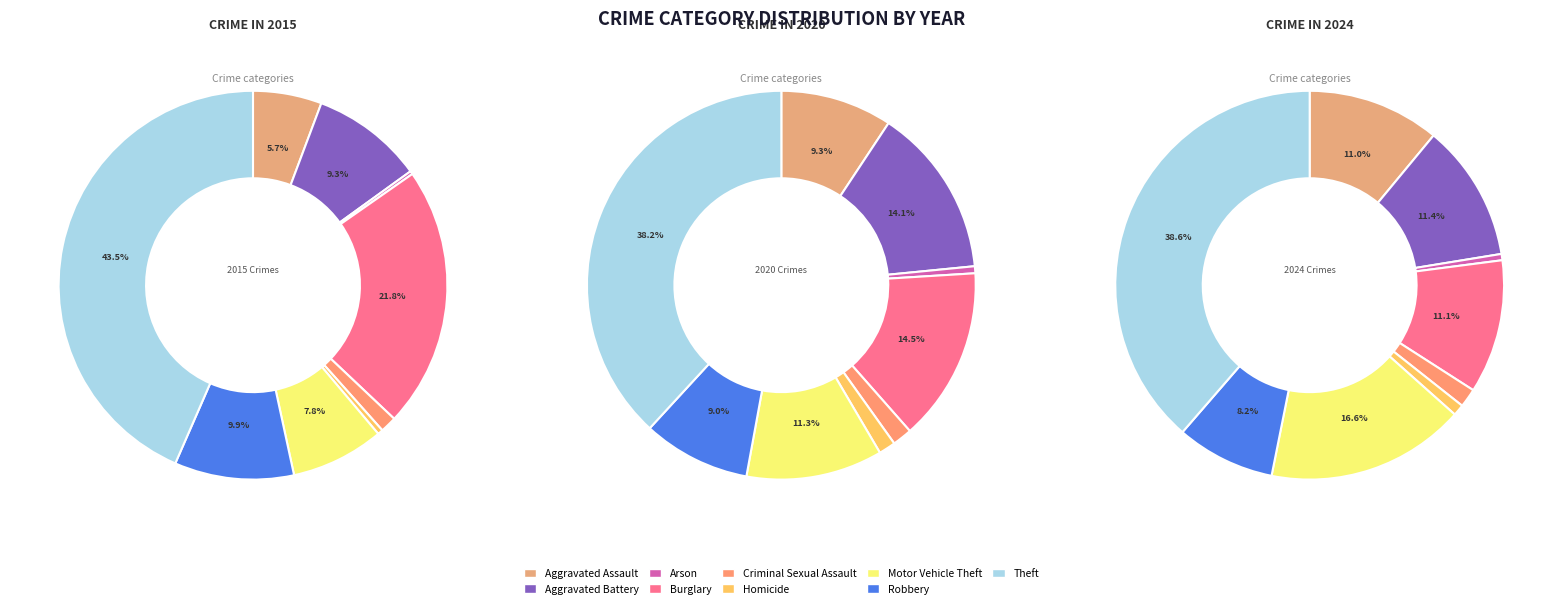

To the nearest percent, what is the difference between the 7 and 3 slice percentages?

12%